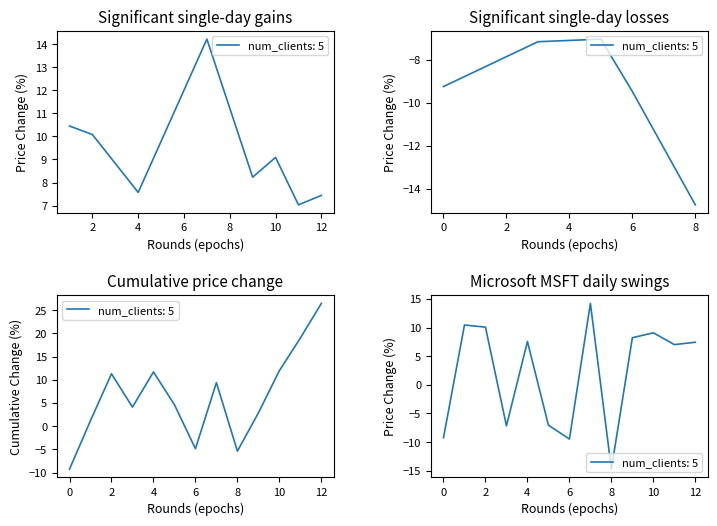

What is the minimum value shown in the chart?

-14.7